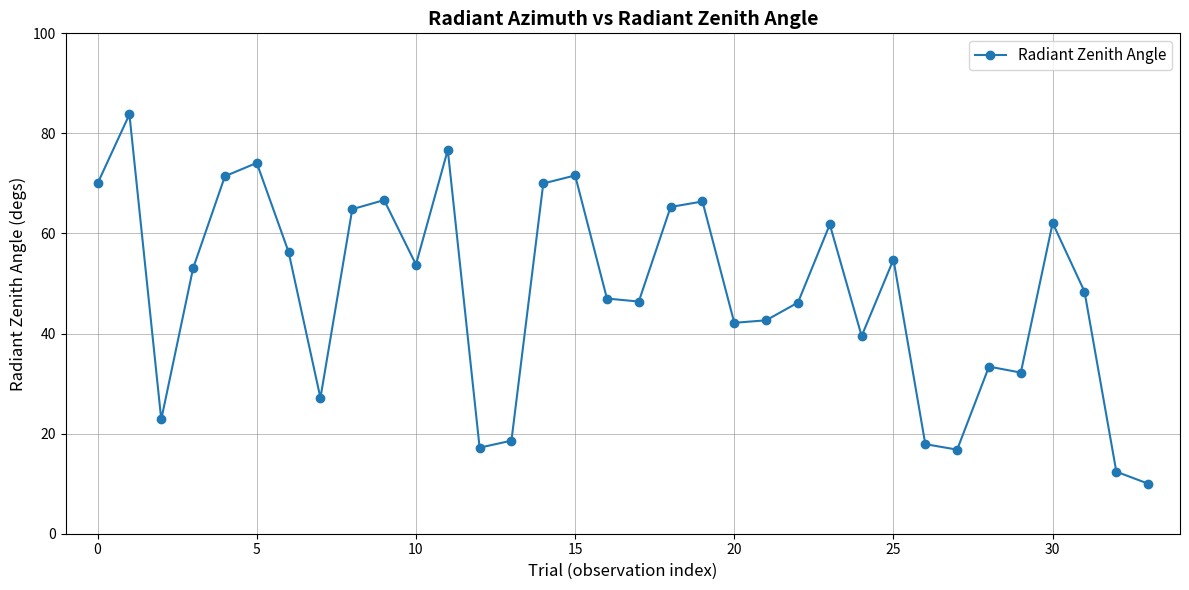

What is the difference between the maximum and second lowest values?

71.4